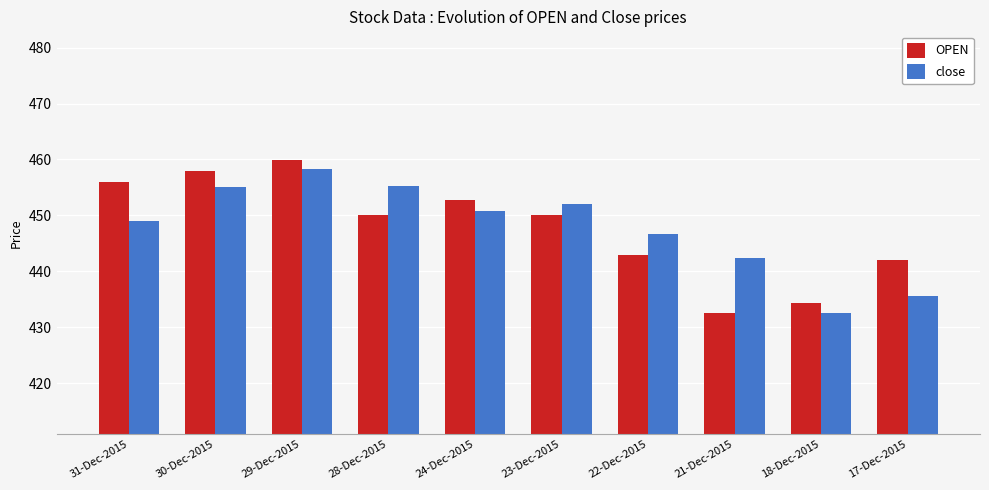

At which category does the chart reach its peak across all series?

29-Dec-2015